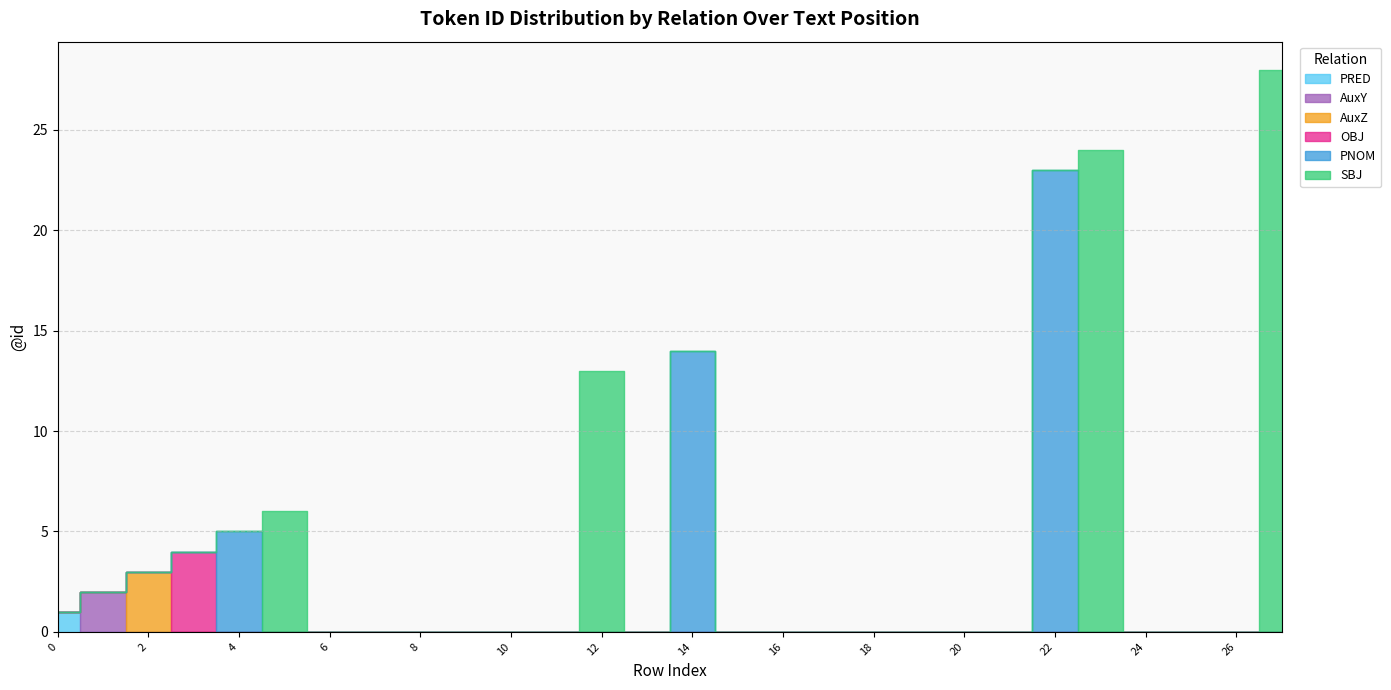

Reading left to right, extract all data points from this chart.

PRED: 1	0	0	0	0	0	0	0	0	0	0	0	0	0	0	0	0	0	0	0	0	0	0	0	0	0	0	0
AuxY: 0	2	0	0	0	0	0	0	0	0	0	0	0	0	0	0	0	0	0	0	0	0	0	0	0	0	0	0
AuxZ: 0	0	3	0	0	0	0	0	0	0	0	0	0	0	0	0	0	0	0	0	0	0	0	0	0	0	0	0
OBJ: 0	0	0	4	0	0	0	0	0	0	0	0	0	0	0	0	0	0	0	0	0	0	0	0	0	0	0	0
PNOM: 0	0	0	0	5	0	0	0	0	0	0	0	0	0	14	0	0	0	0	0	0	0	23	0	0	0	0	0
SBJ: 0	0	0	0	0	6	0	0	0	0	0	0	13	0	0	0	0	0	0	0	0	0	0	24	0	0	0	28